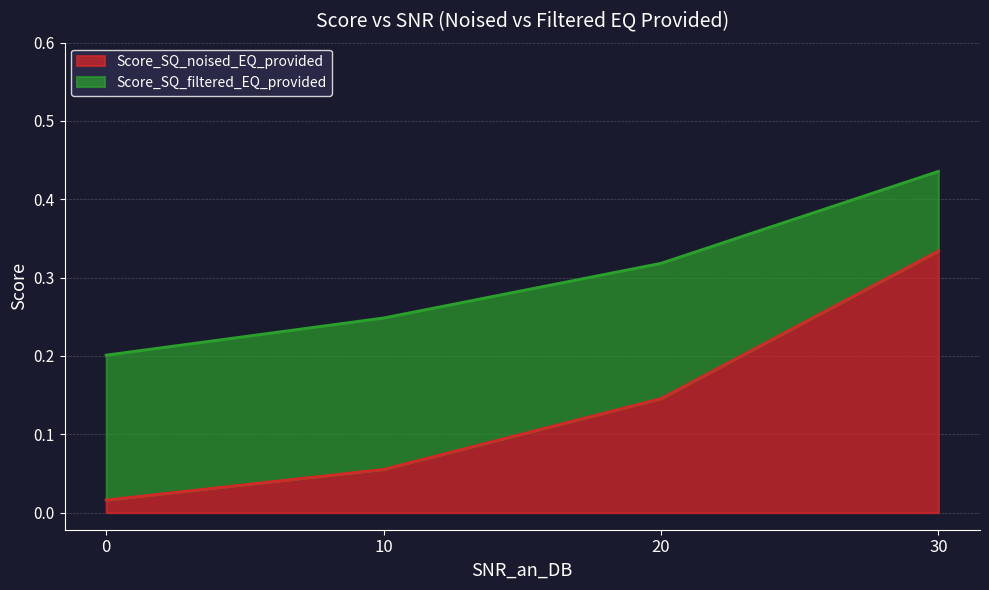

How many categories are shown in the chart?

4